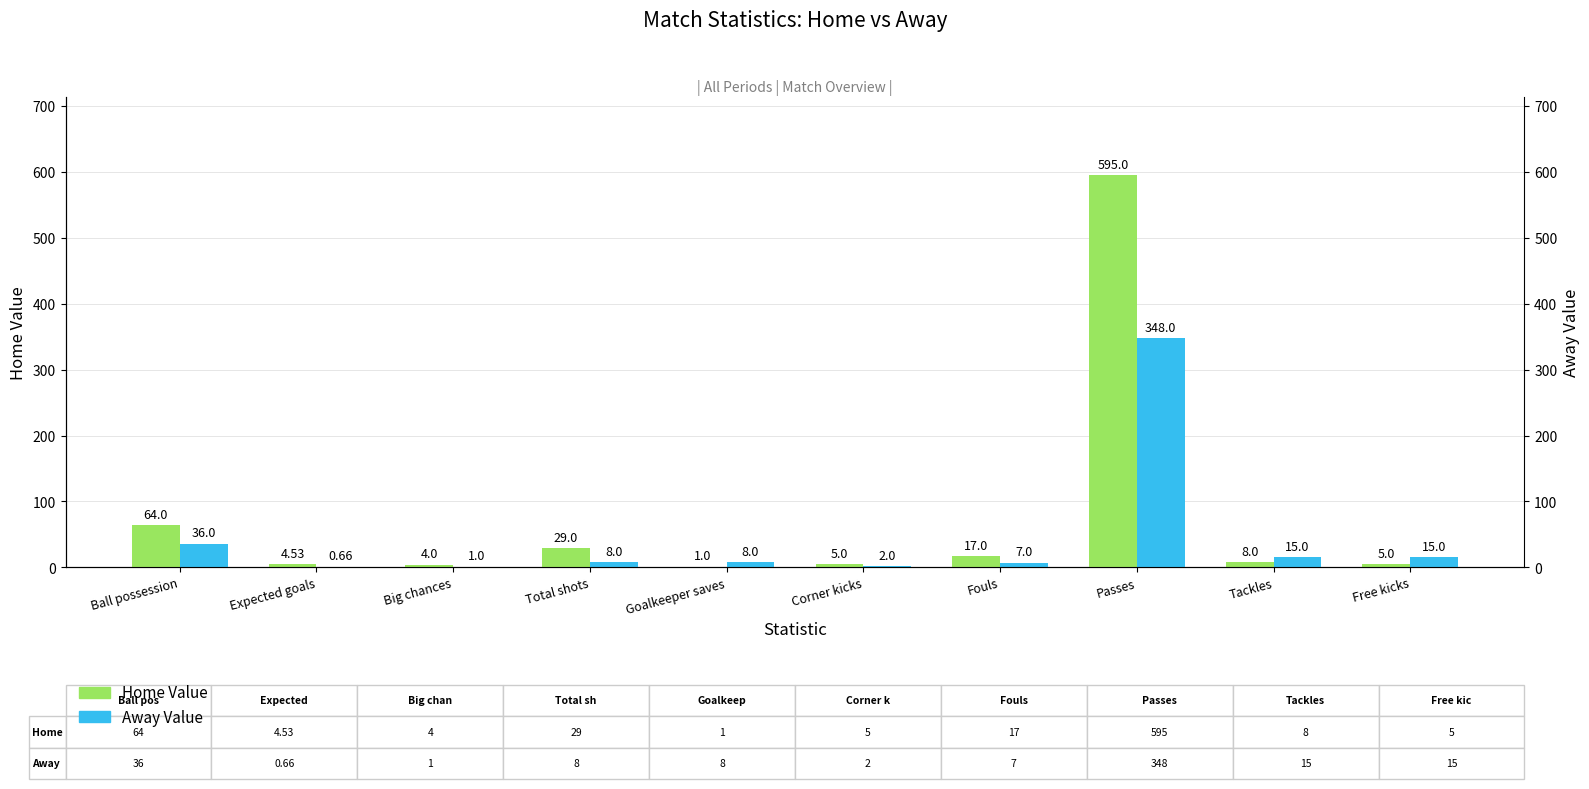

Reading left to right, transcribe all the data shown in this chart.

Home Value: 64.0	4.5	4.0	29.0	1.0	5.0	17.0	595.0	8.0	5.0
Away Value: 36.0	0.7	1.0	8.0	8.0	2.0	7.0	348.0	15.0	15.0